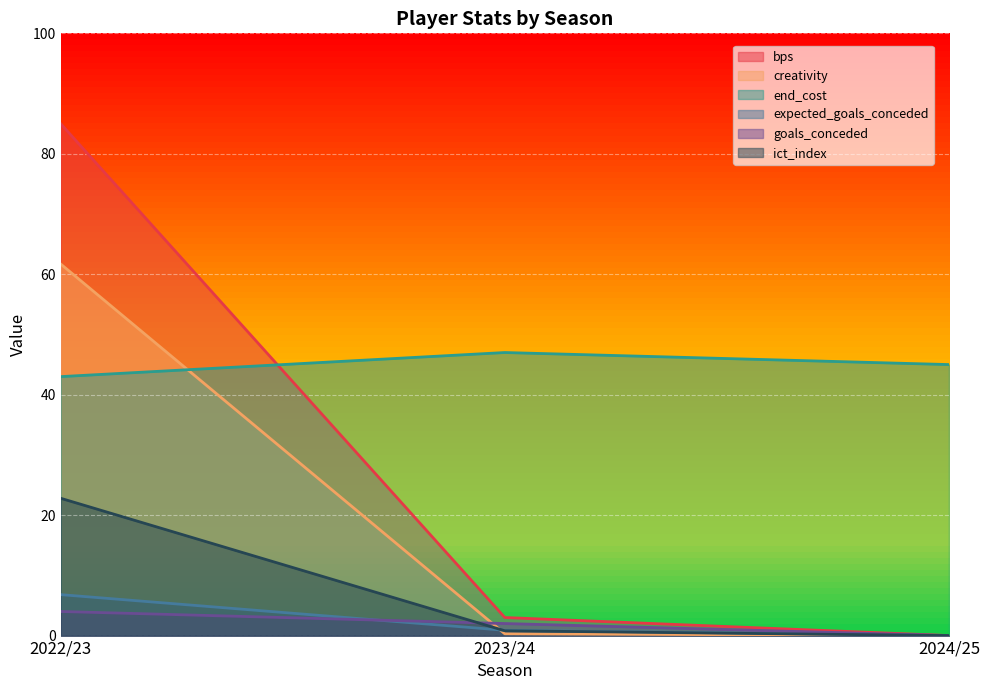

What is the sum of all creativity values?

62.0